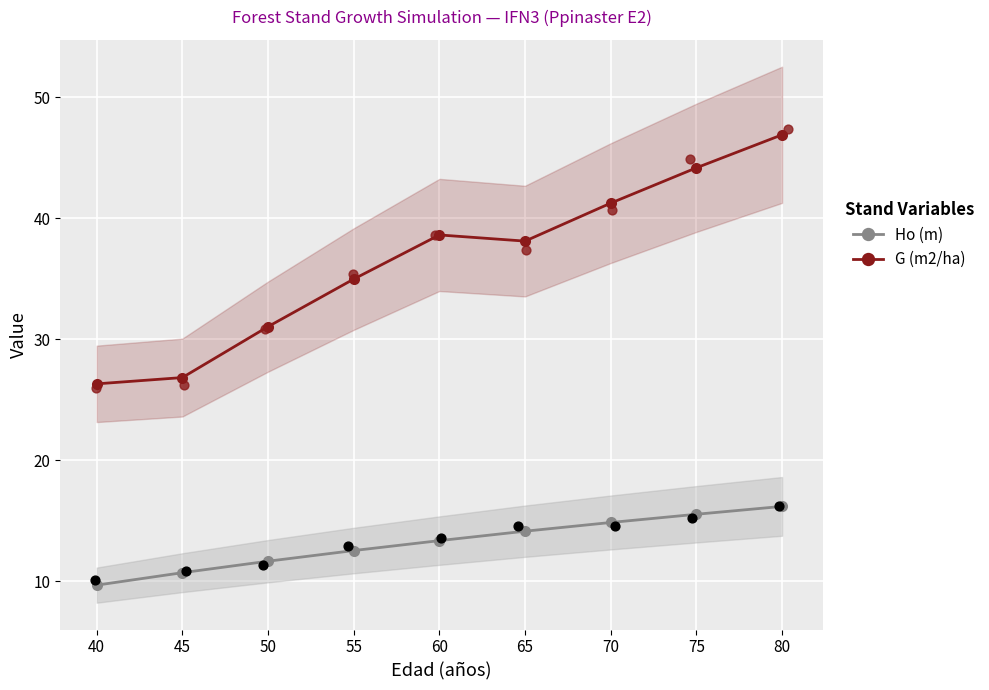

At how many categories does at least one series exceed 29?

7